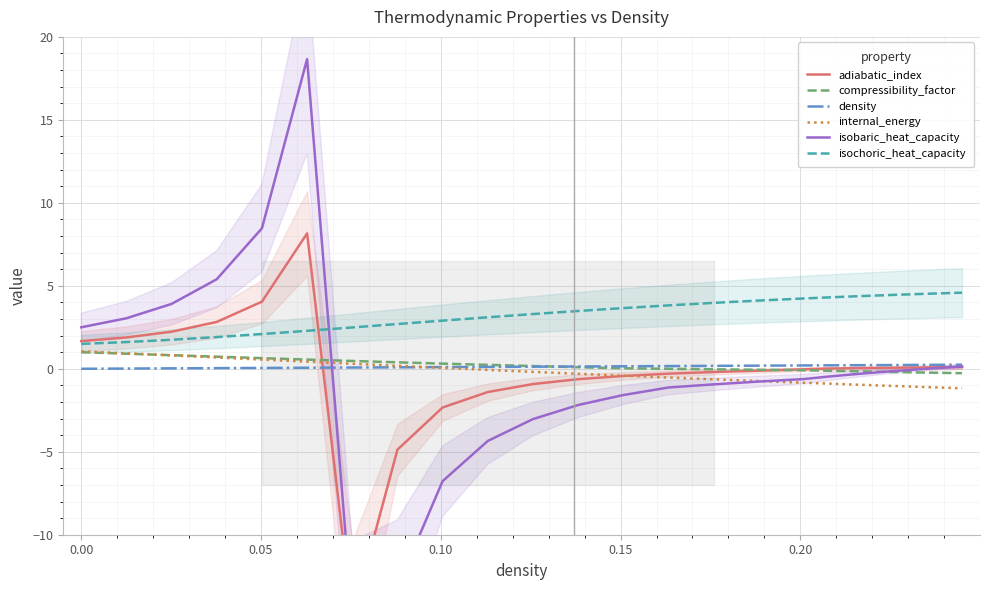

True or false: density has a value of 0.1 at 0.25.

False